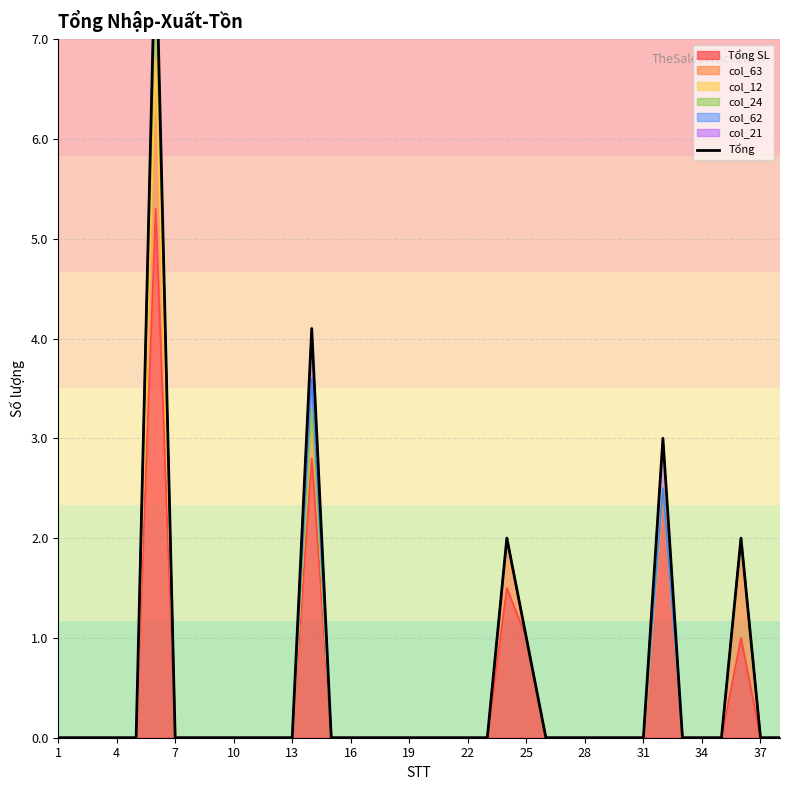

What is the average value?

0.5